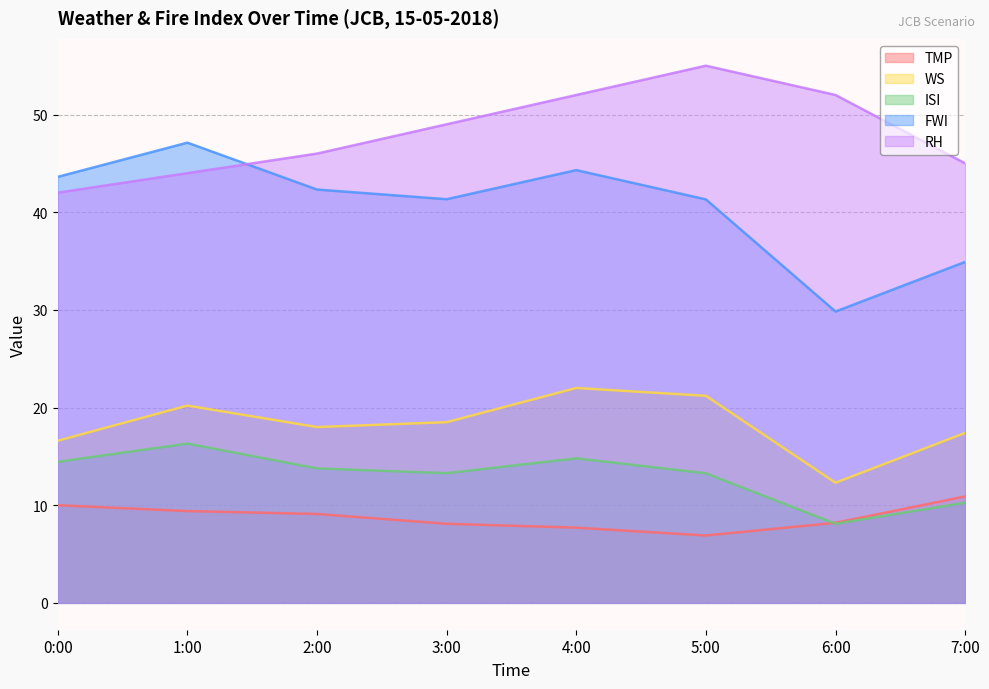

Does the chart have visible grid lines?

Yes